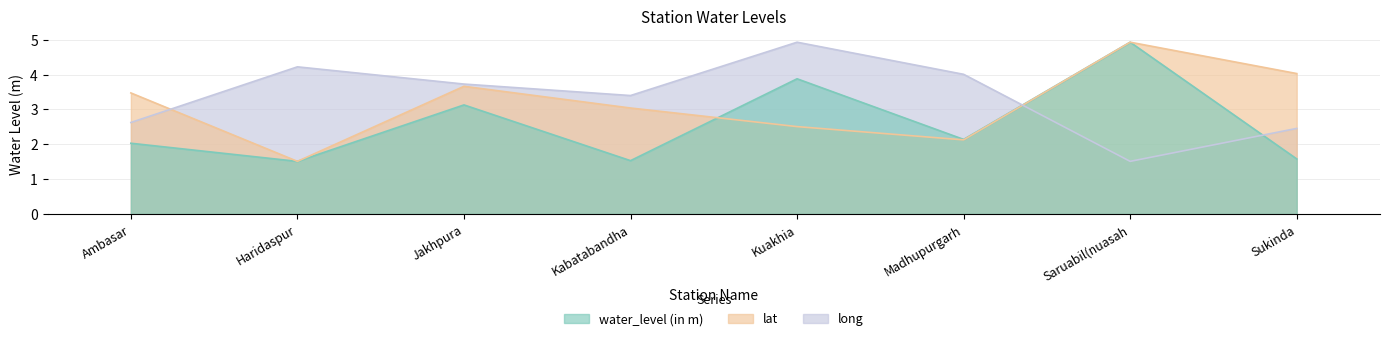

Which series has the largest total across all categories?

long